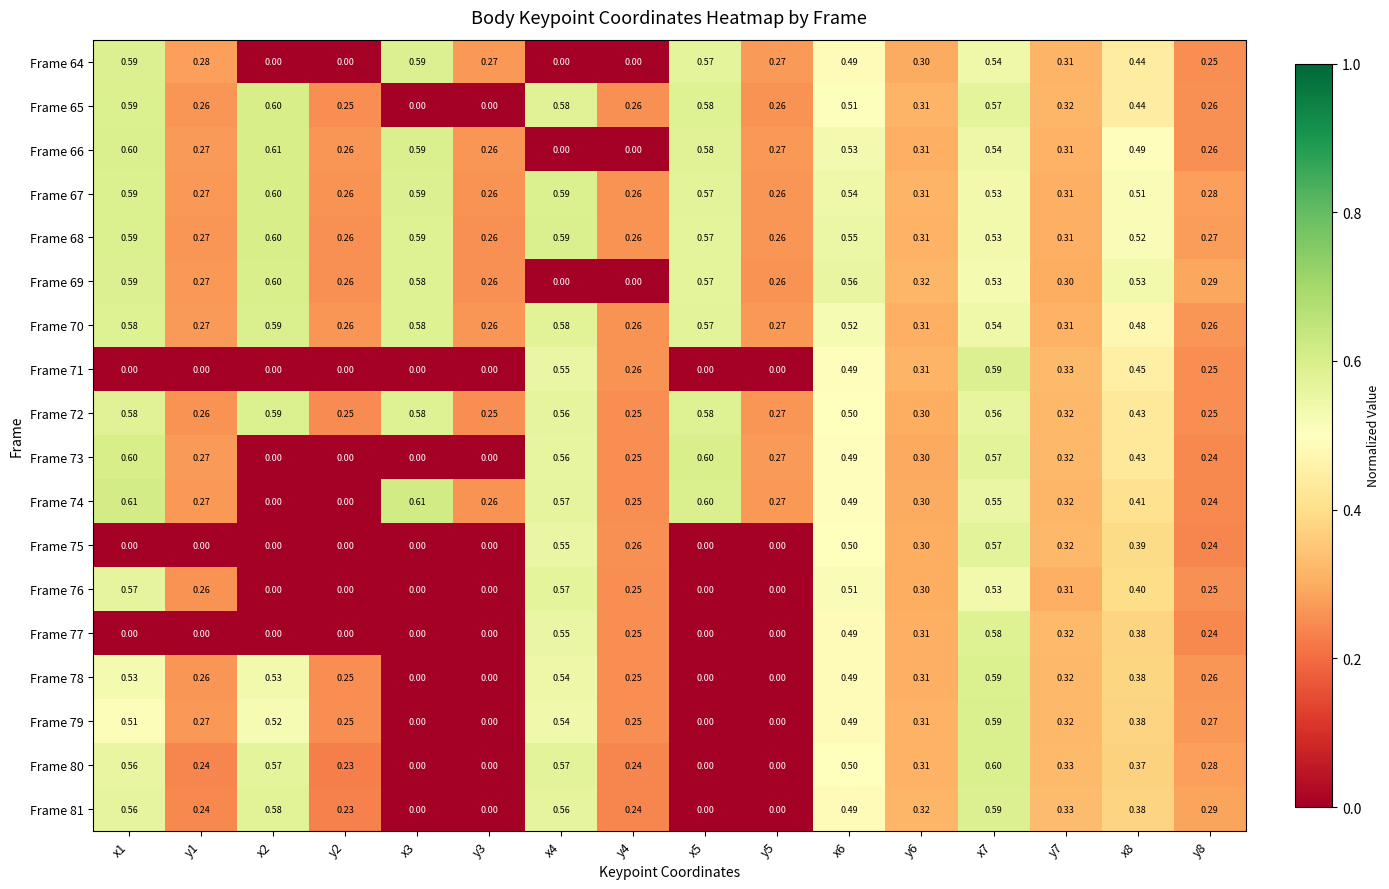

Is the value of Frame 73 at y6 greater than the value of Frame 74 at x3?

No